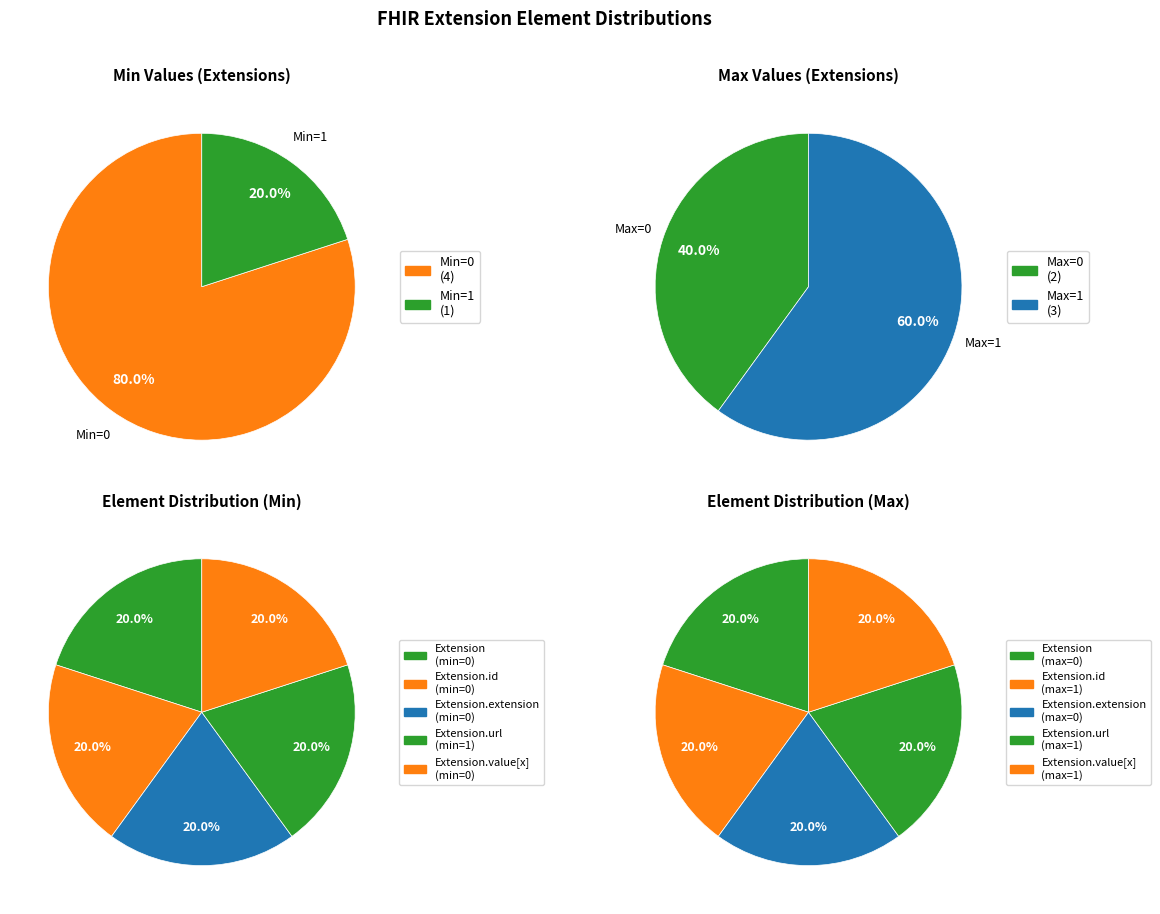

Which slice is the smallest?

Extension